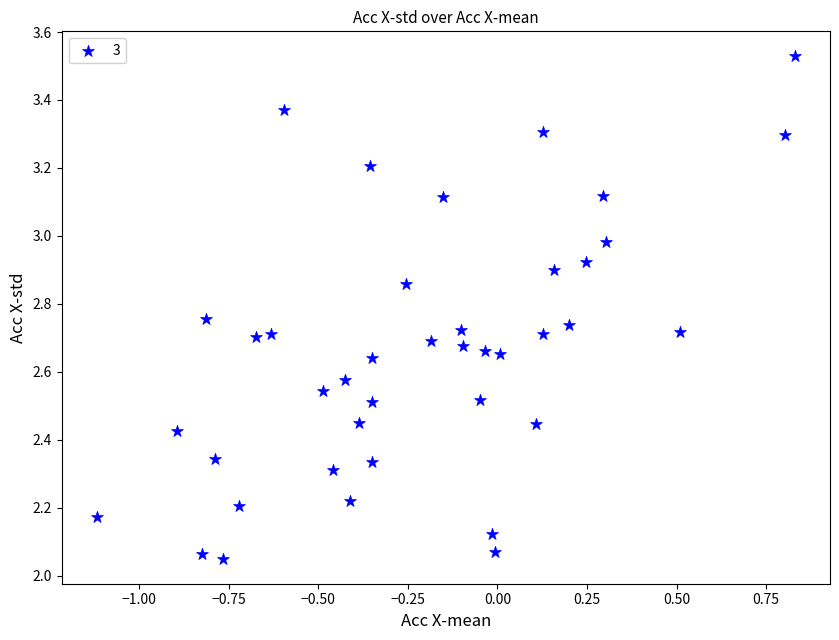

What is the range of X values (max minus min)?

1.9